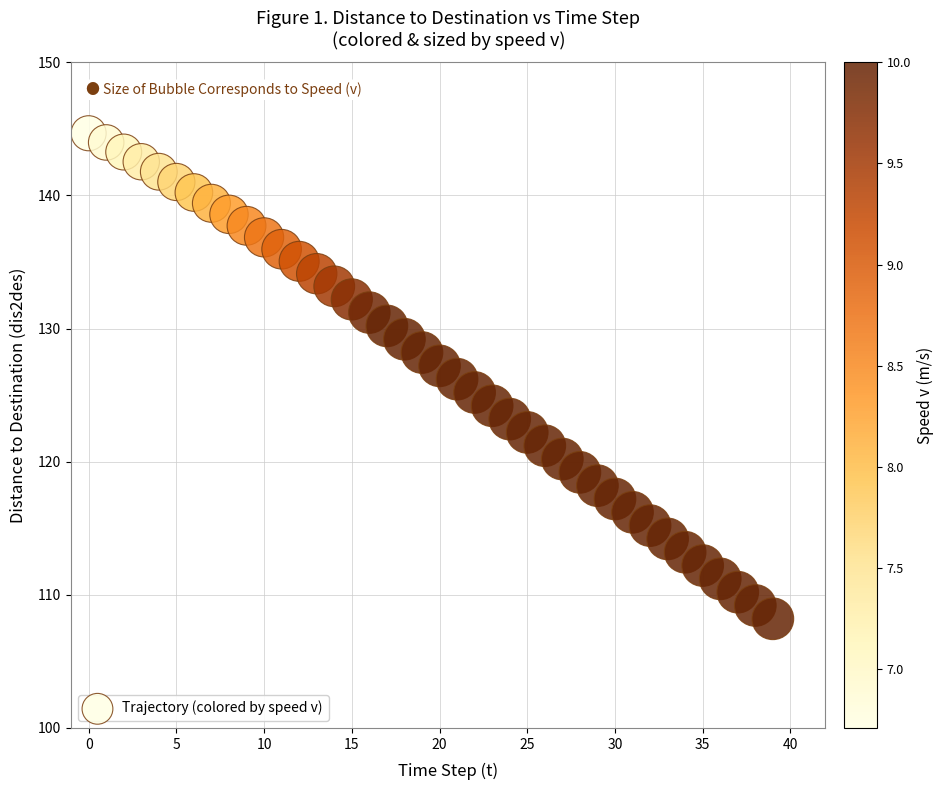

What is the range of Y values (max minus min)?

36.5